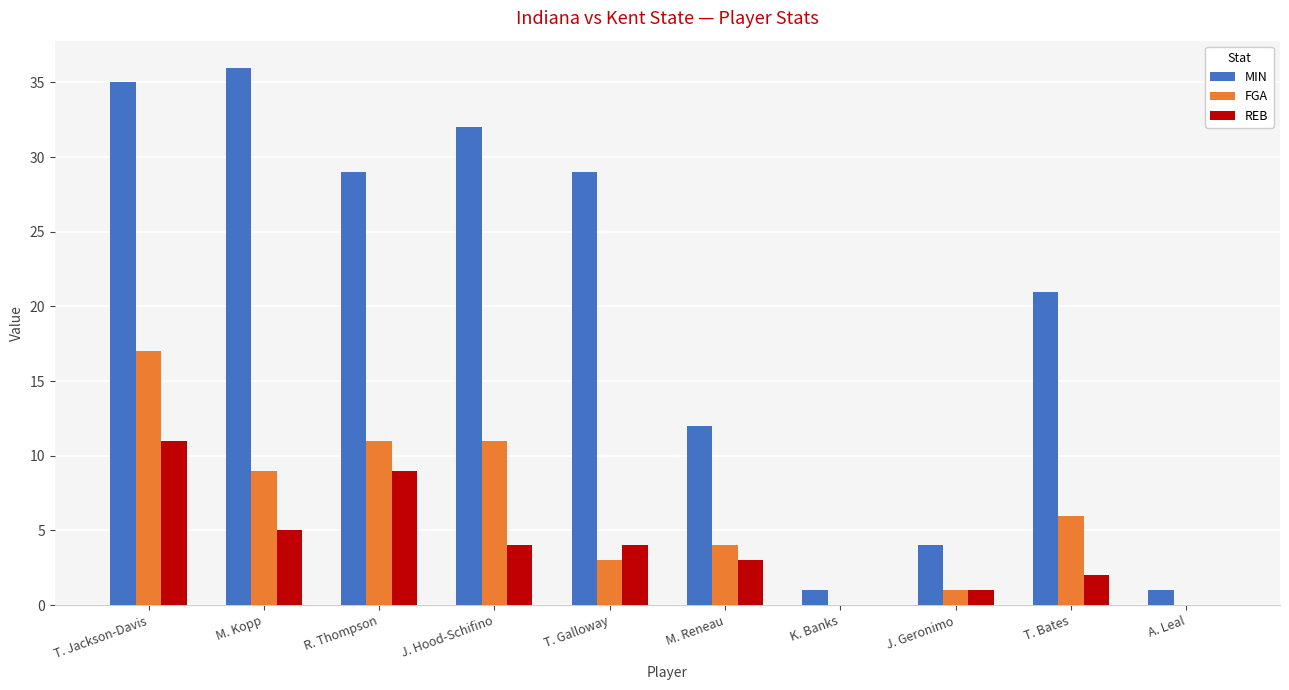

Reading right to left, what are all the values shown in this chart?

MIN: 1	21	4	1	12	29	32	29	36	35
FGA: 0	6	1	0	4	3	11	11	9	17
REB: 0	2	1	0	3	4	4	9	5	11